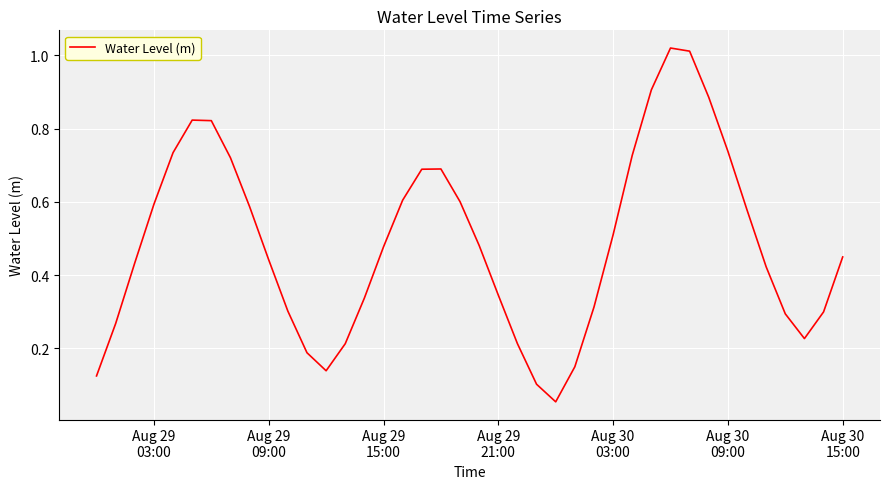

What is the value of the 32nd point from the left?

1.0